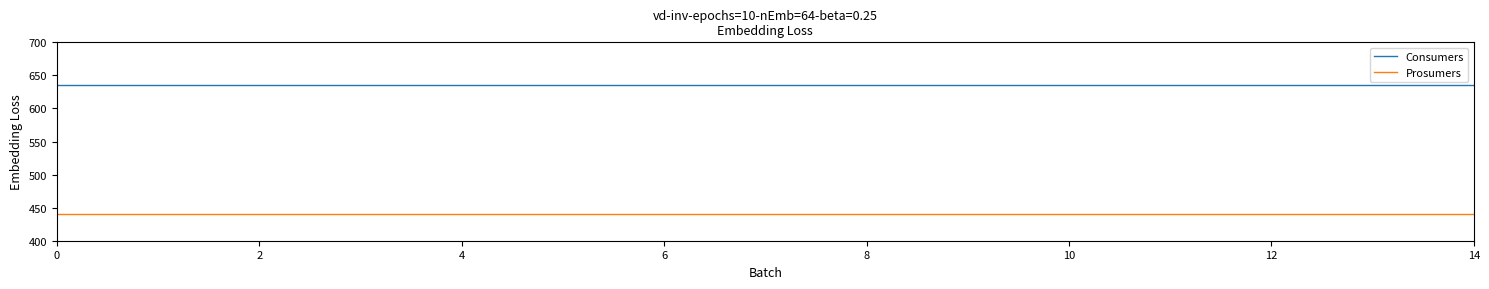

What is the smallest value displayed?

440